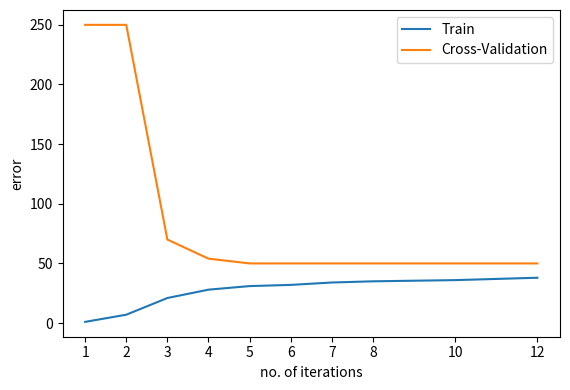

What is the total value across all series at 12?

88